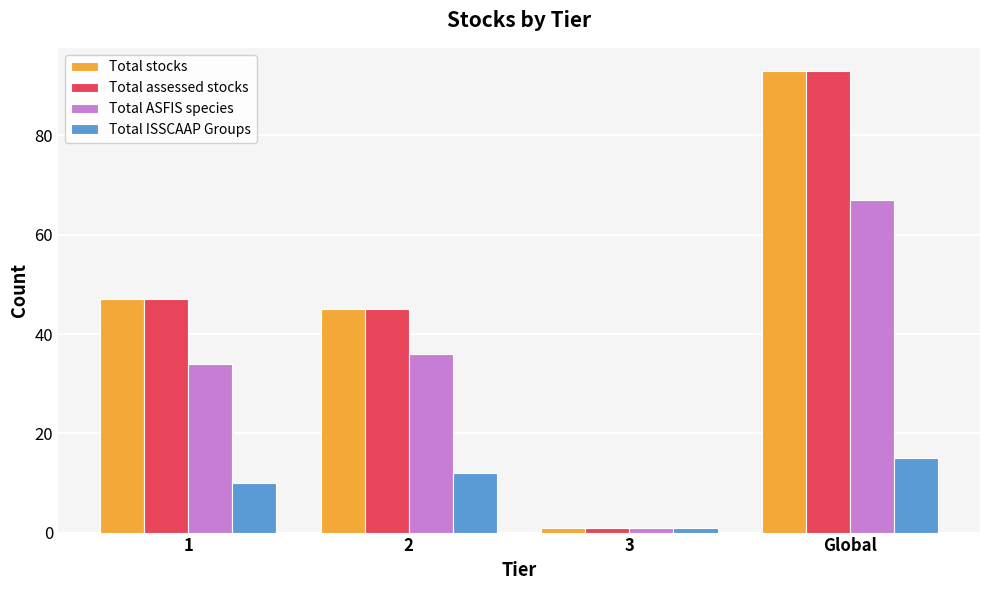

What is the difference between the maximum and minimum values in the Total stocks series?

92